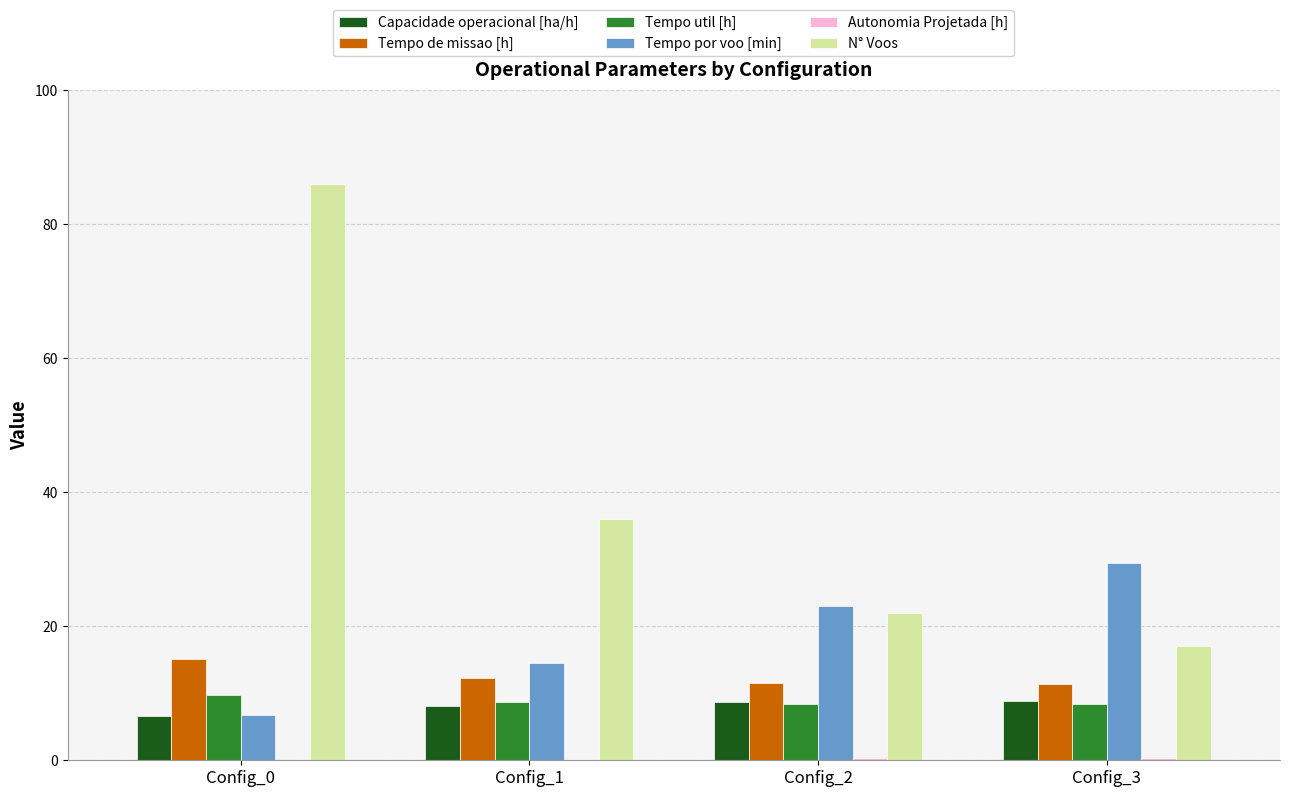

What is the sum of all Capacidade operacional [ha/h] values?

32.2